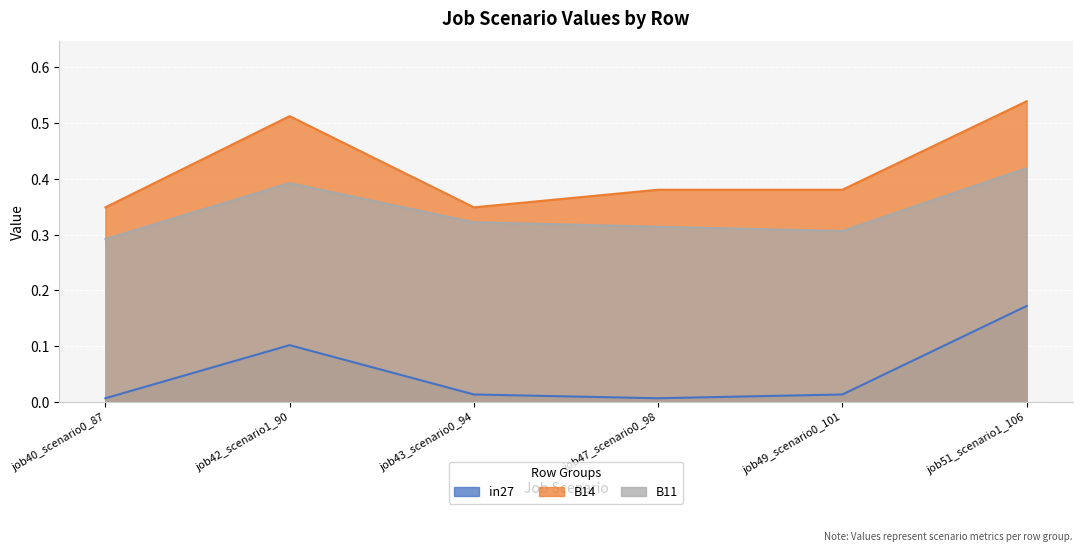

At which label does B14 reach its peak?

job51_scenario1_106